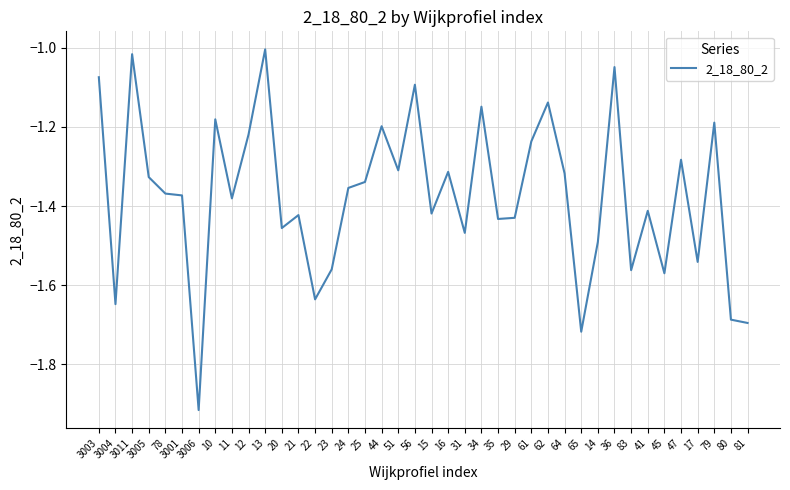

Which category has the highest value across all series?

13